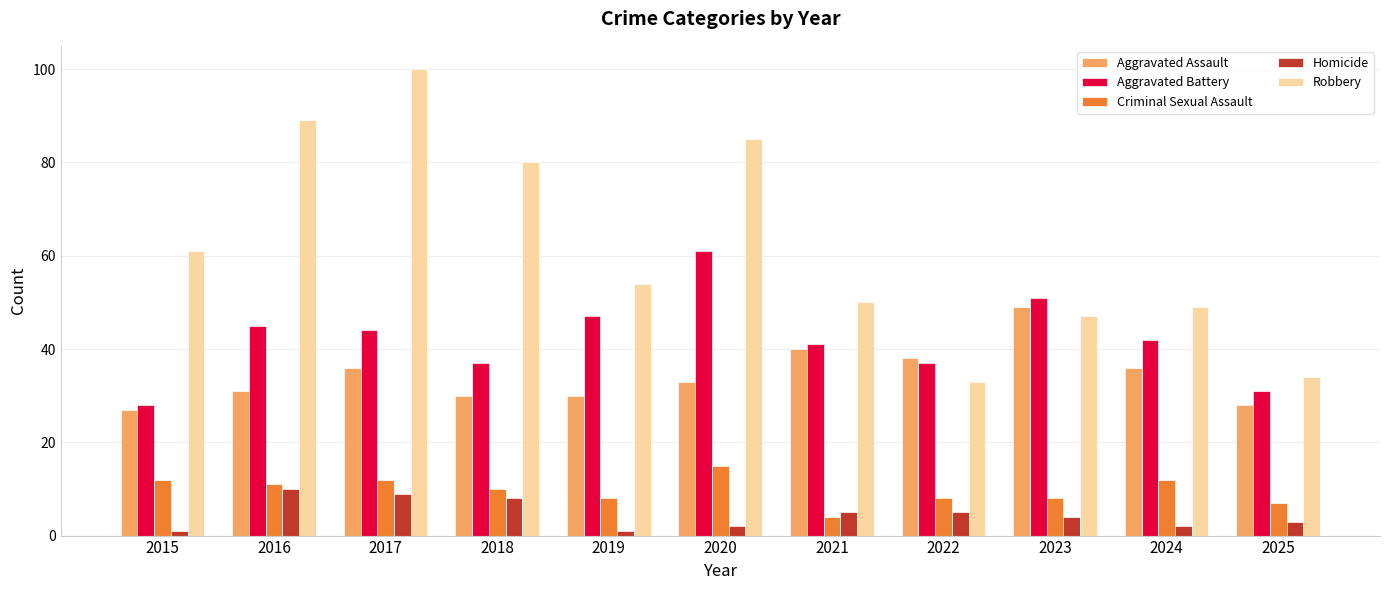

Count the number of categories in the chart.

11